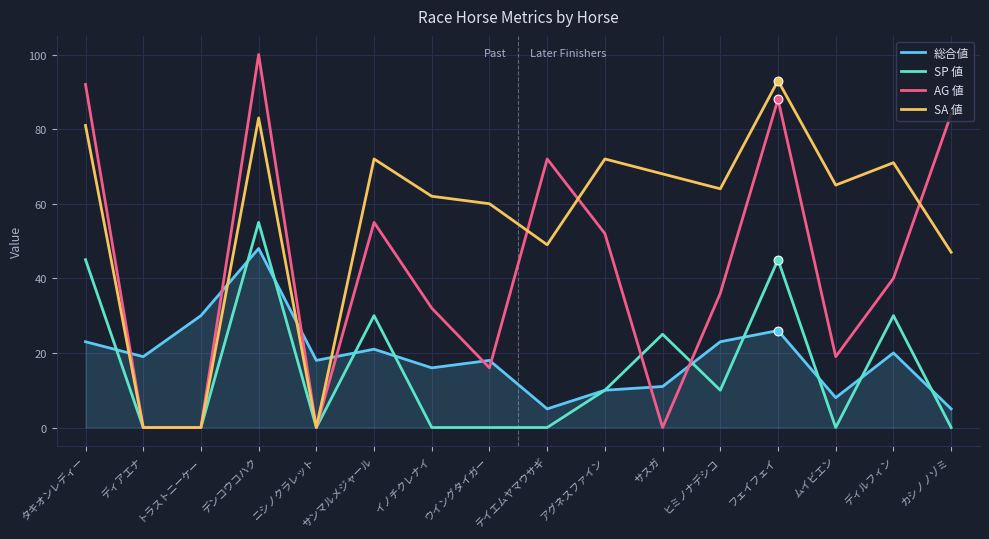

What is the total value across all series at ニシノクラレット?

18